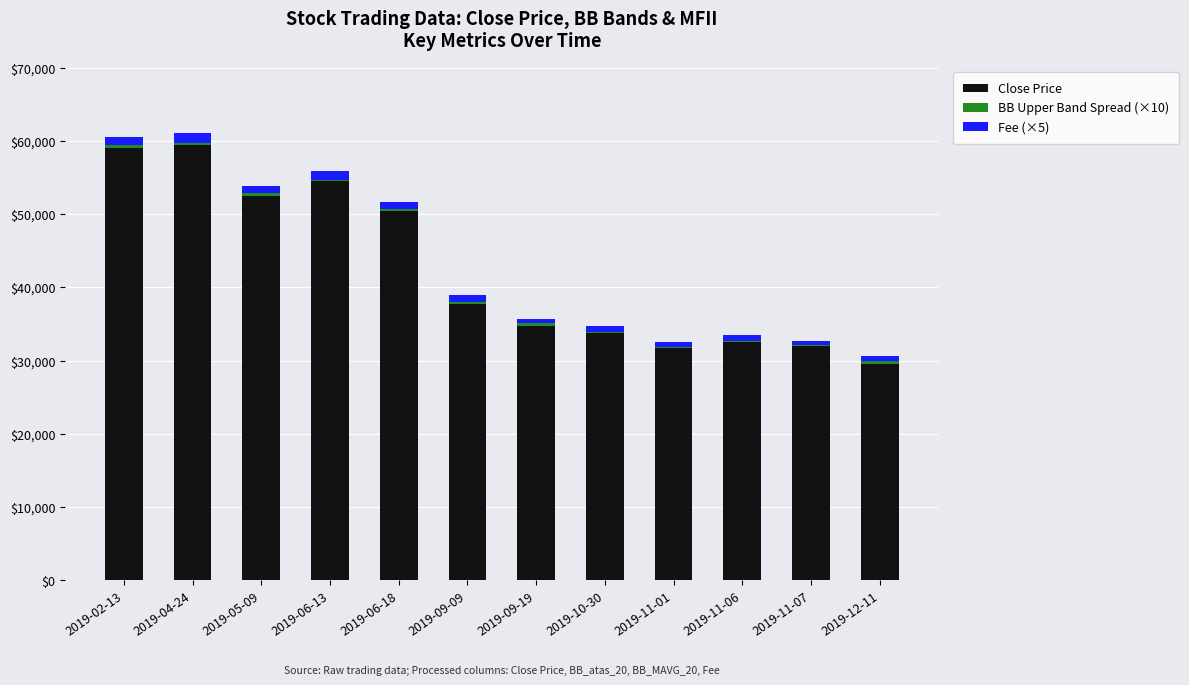

How many distinct data groups are displayed?

3